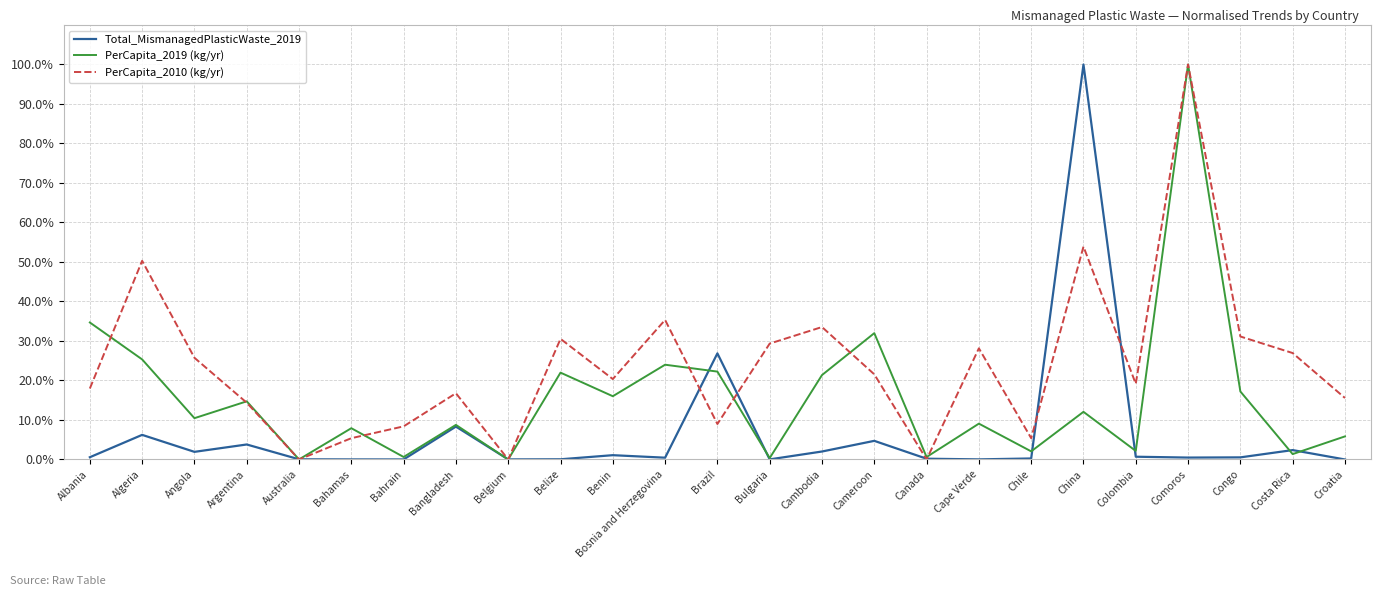

What position from the right is Bulgaria?

12